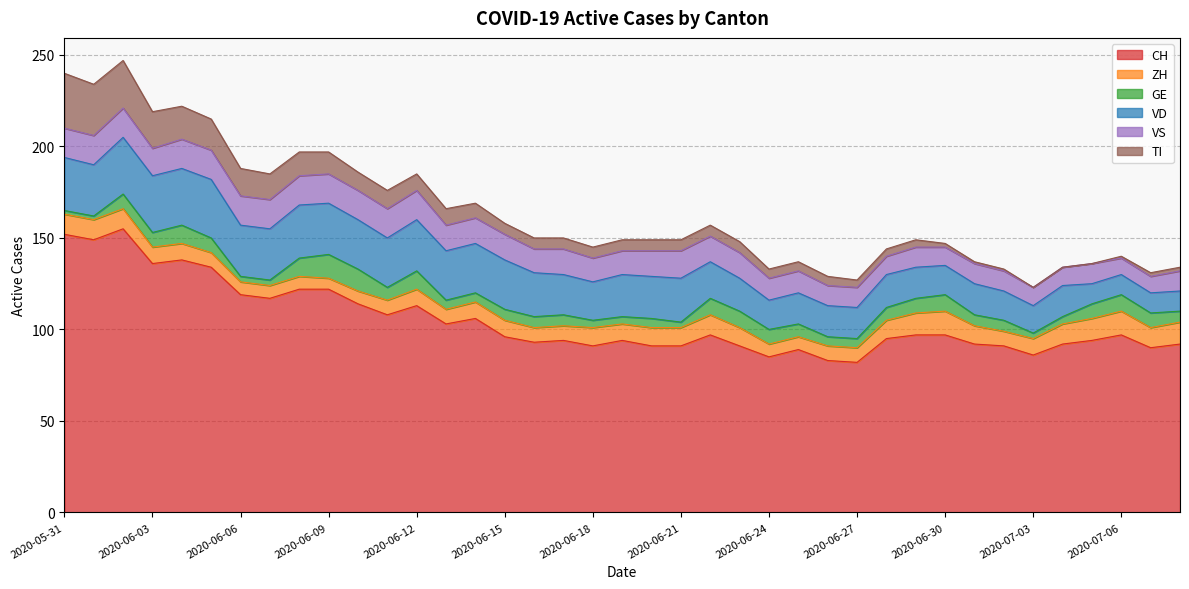

Between 2020-06-27 and 2020-06-01, which is larger?

2020-06-01